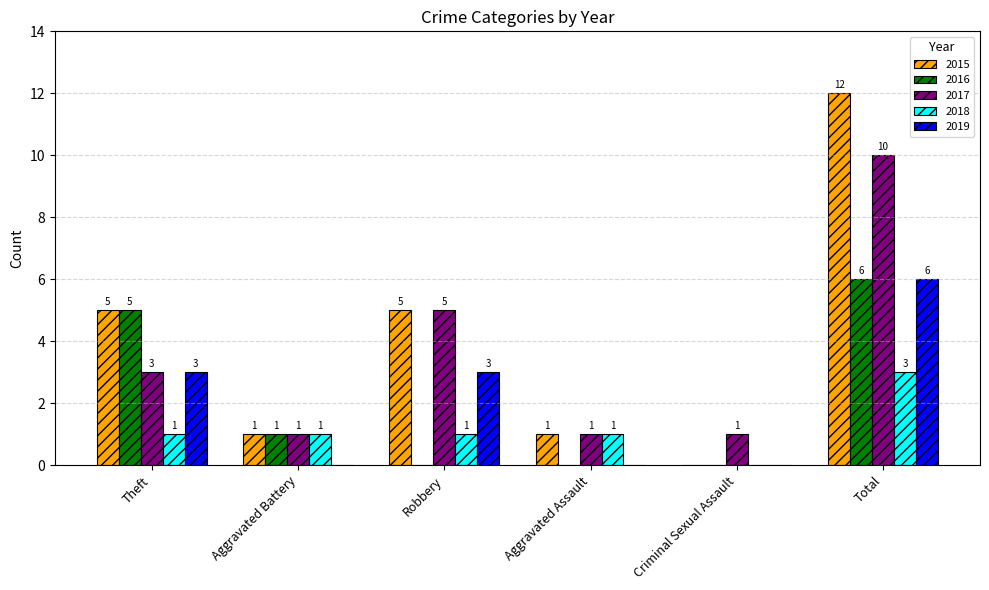

True or false: 2018 has a value of 0 at Theft.

False